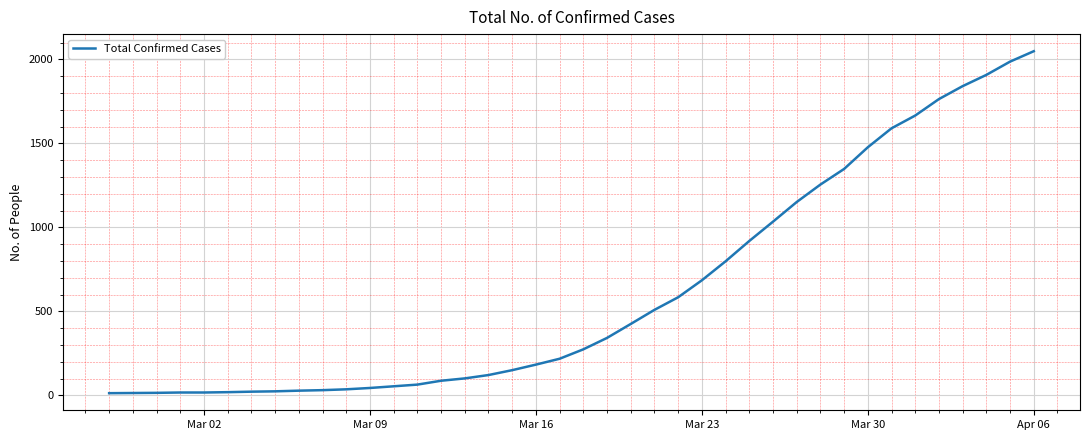

What is the difference between the maximum and minimum values?

2036